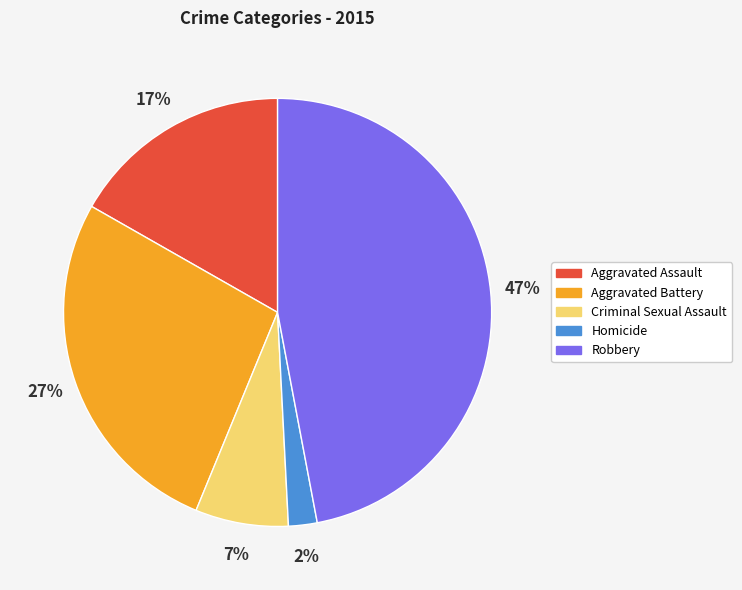

Rank the categories by value from highest to lowest.

Robbery, Aggravated Battery, Aggravated Assault, Criminal Sexual Assault, Homicide